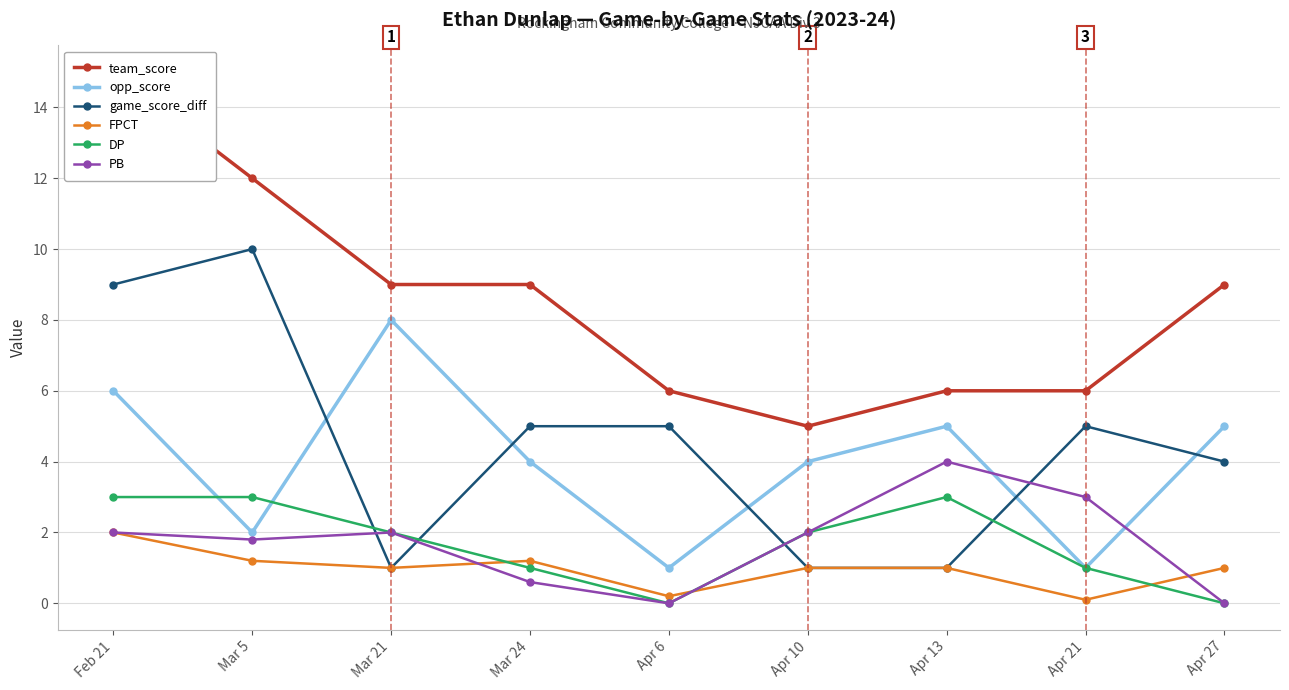

What is the label of the 7th point from the left?

Apr 13